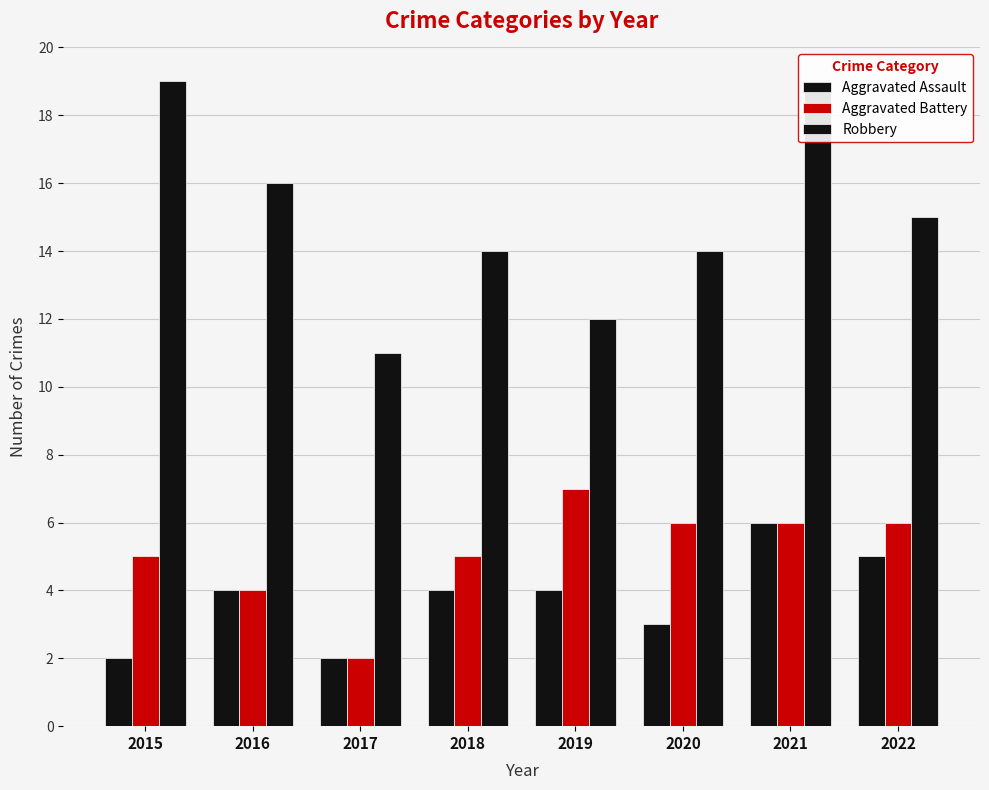

What is the difference between the maximum and minimum values in the Aggravated Battery series?

5